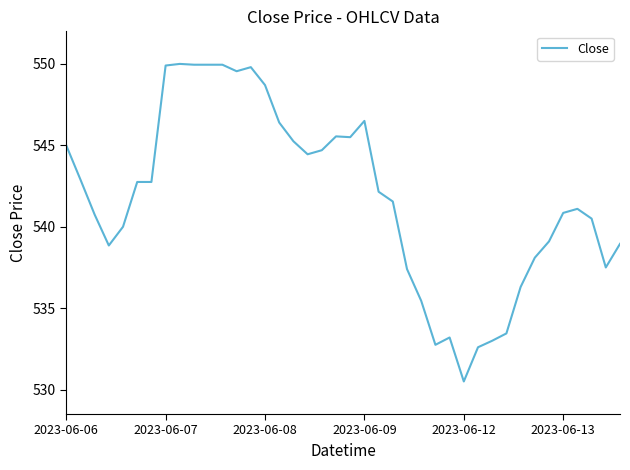

What is the maximum value shown in the chart?

550.0